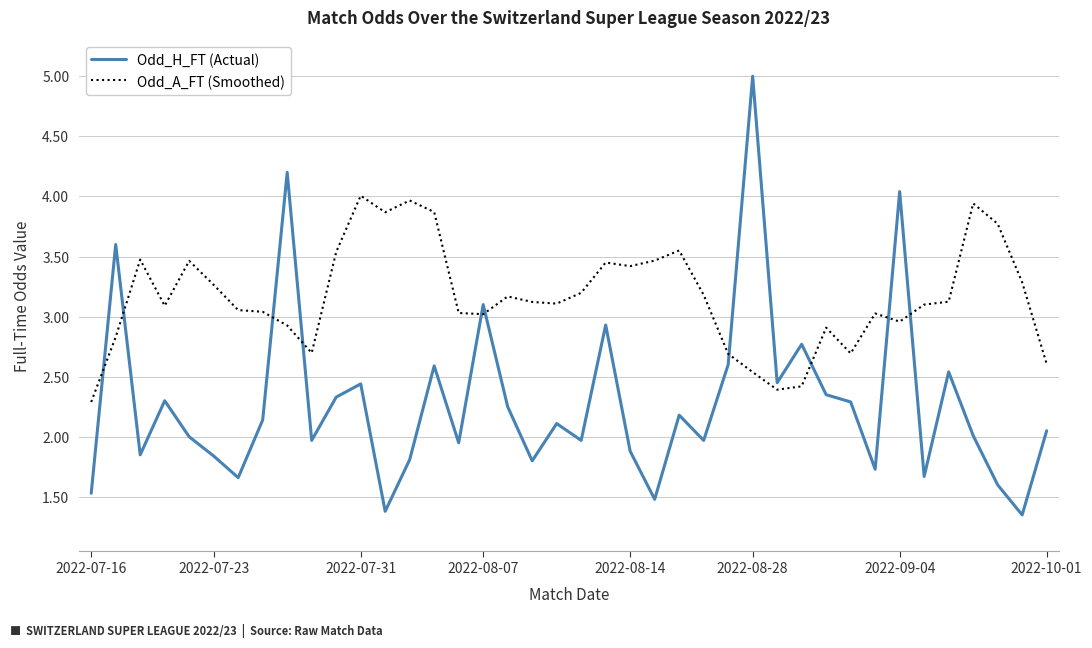

Which series has the largest total across all categories?

Odd_A_FT (Smoothed)